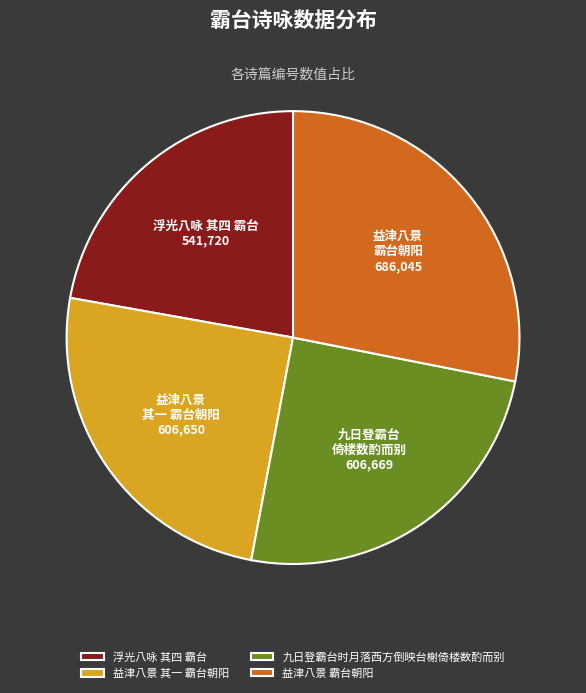

What is the smallest slice in the pie chart?

浮光八咏 其四 霸台